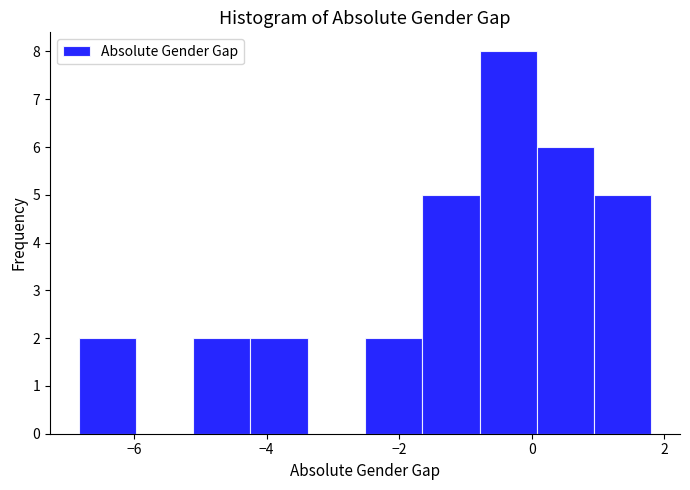

Reading left to right, list every bar in this chart as the range it spans on the x-axis followed by its height. Neither the bar edges nor the heights are printed on the chart, so give them approximately, as read against the axes.

-6.8 to -6.0: 2
-6.0 to -5.2: 0
-5.2 to -4.2: 2
-4.2 to -3.4: 2
-3.4 to -2.6: 0
-2.6 to -1.6: 2
-1.6 to -0.8: 5
-0.8 to 0.0: 8
0.0 to 1.0: 6
1.0 to 1.8: 5